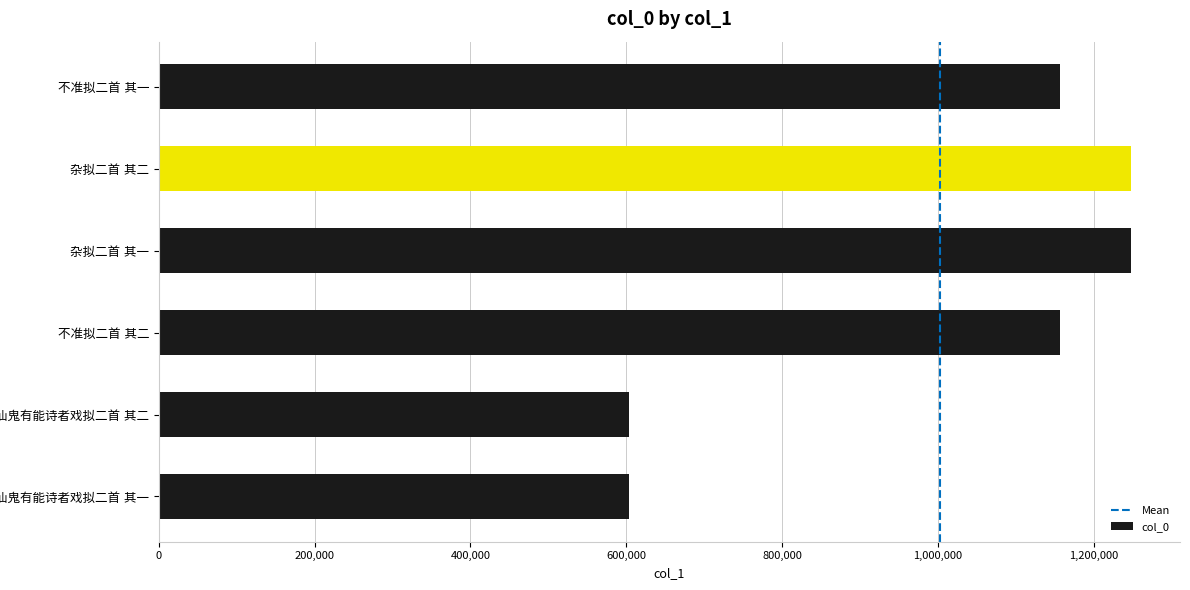

What is the smallest value displayed?

604034